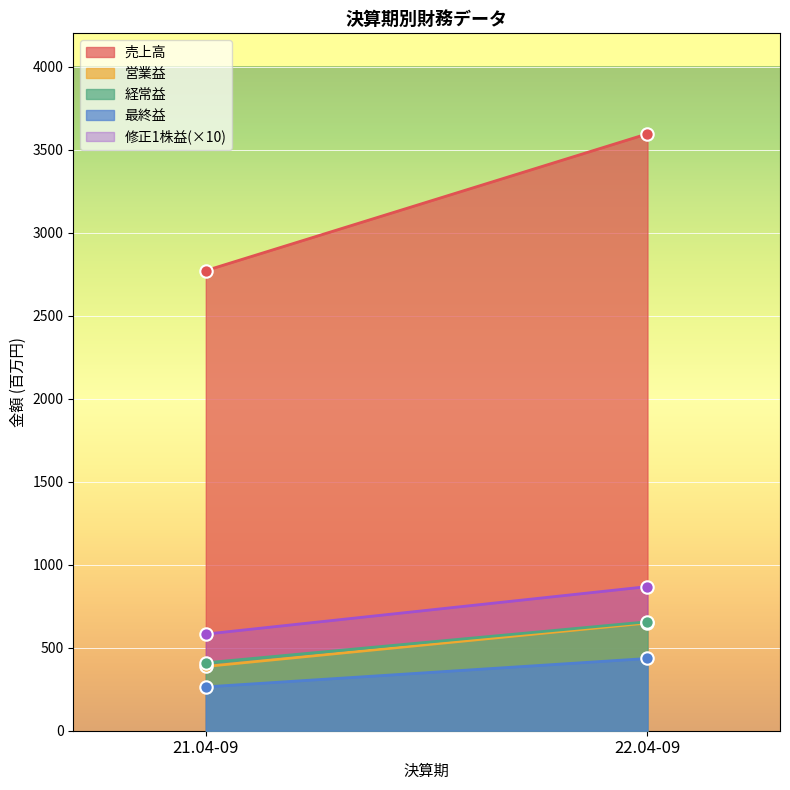

At which category is the sum across all series the highest?

22.04-09